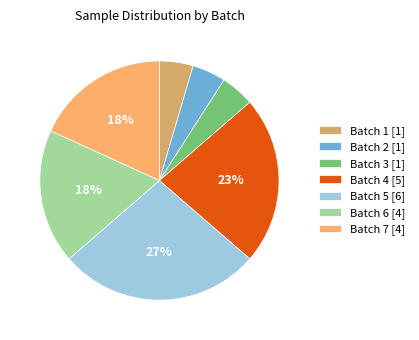

Is it true that Batch 7 [4] is 18% of the pie?

True